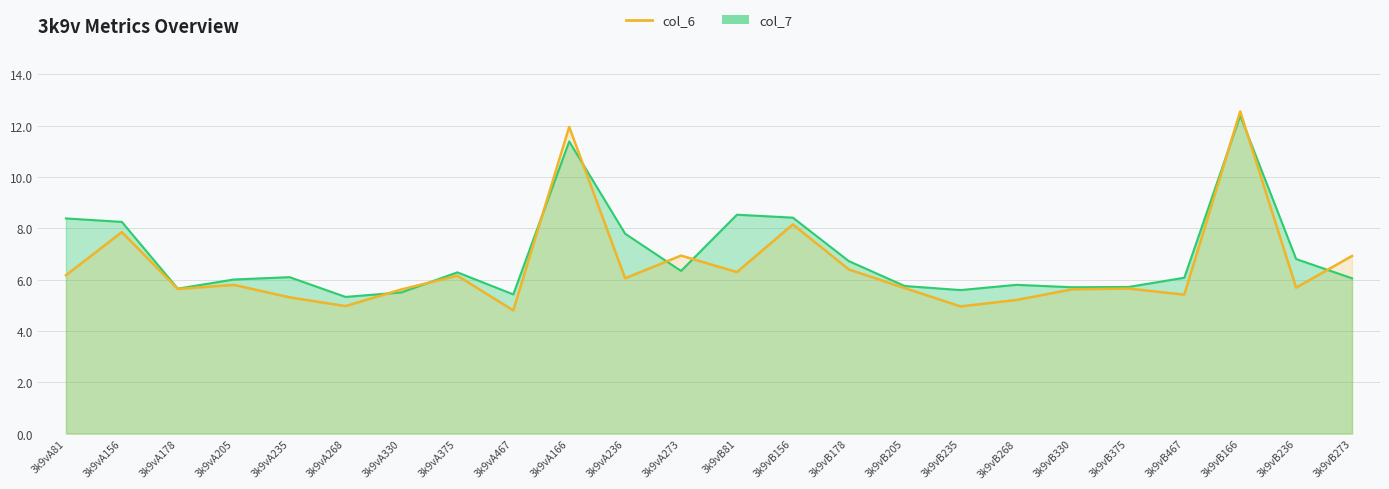

What is the label of the 16th point from the left?

3k9vB205